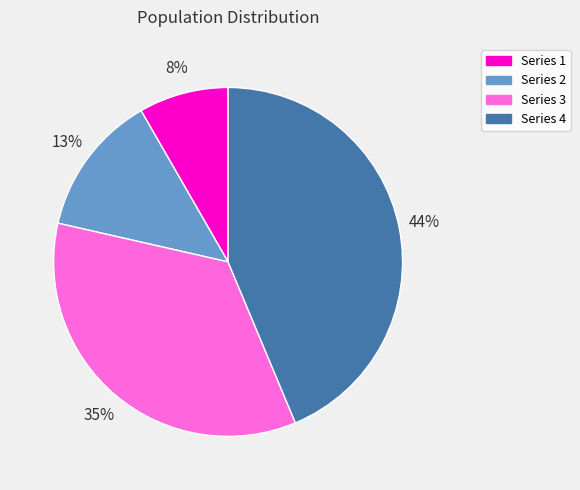

Does any single category account for the majority?

No